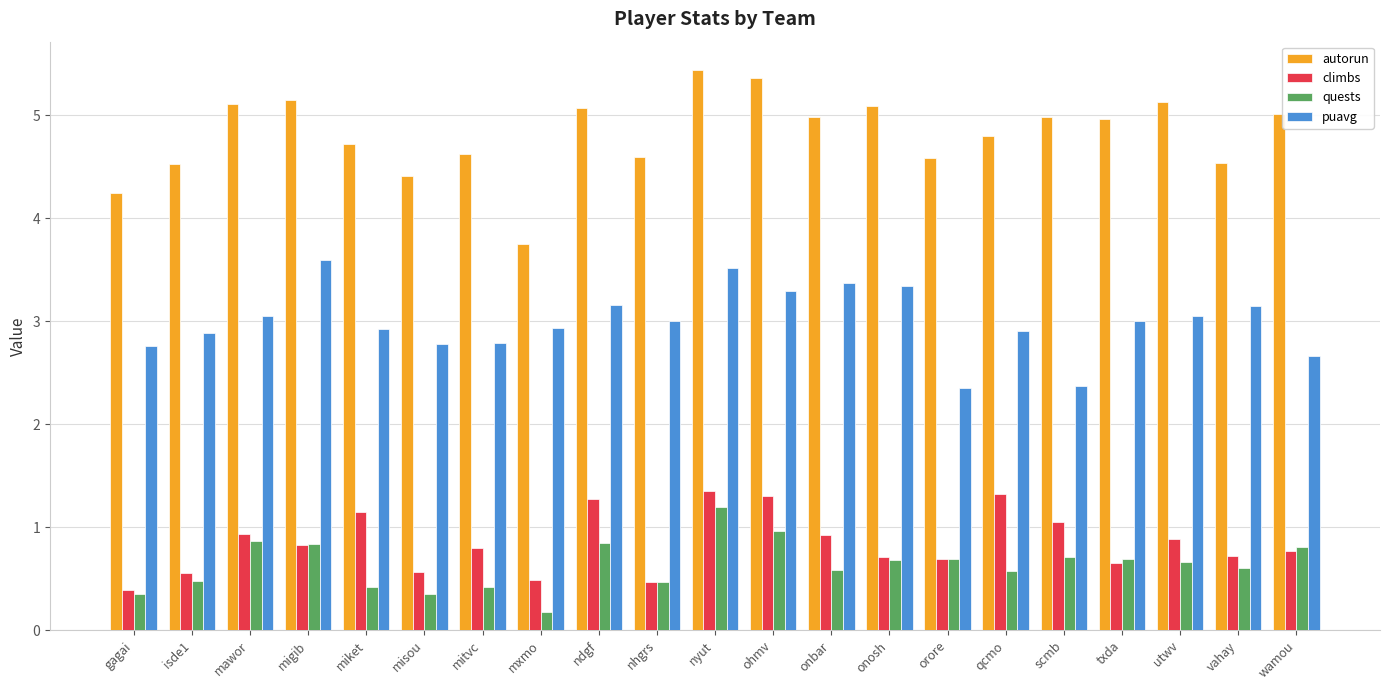

What is the total value across all series at onosh?

9.8